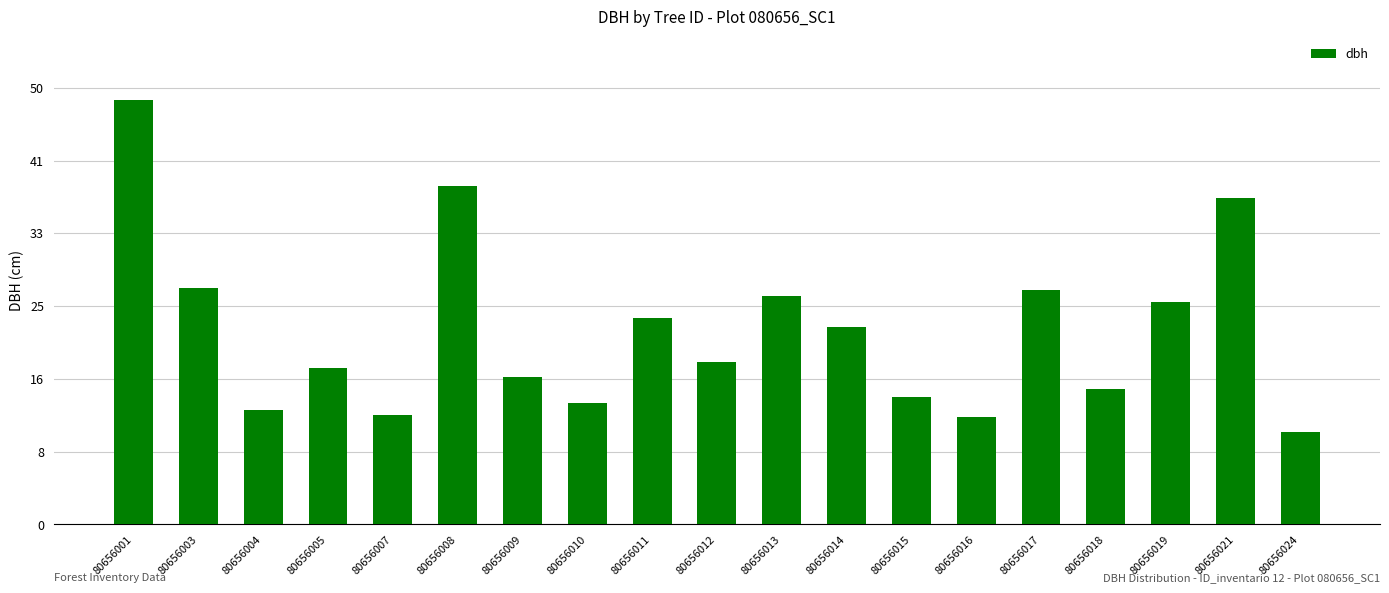

Are the bars grouped side by side (vs. stacked)?

No